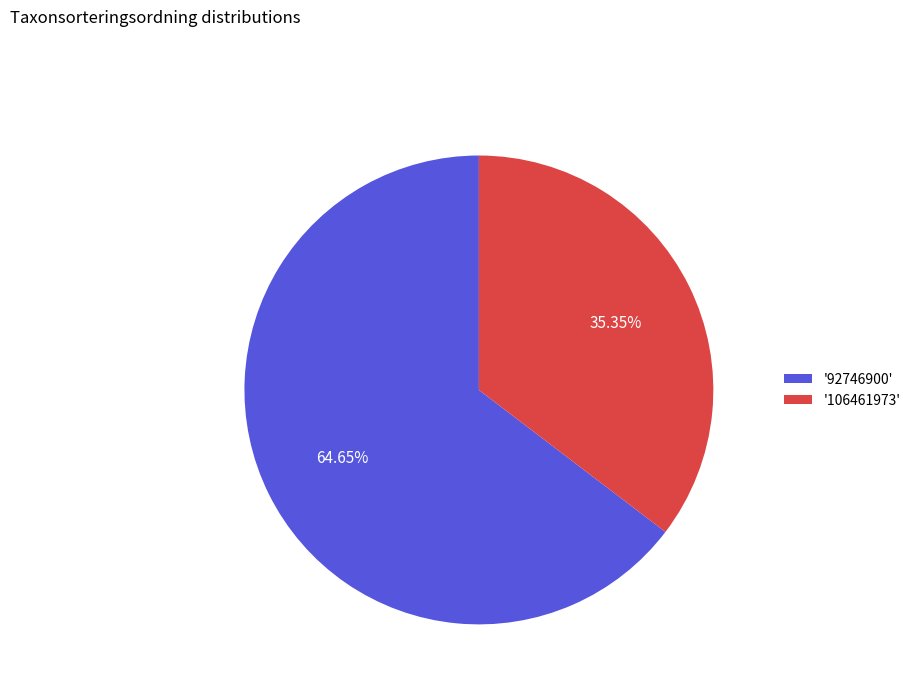

Rank the categories by value from lowest to highest.

'106461973', '92746900'